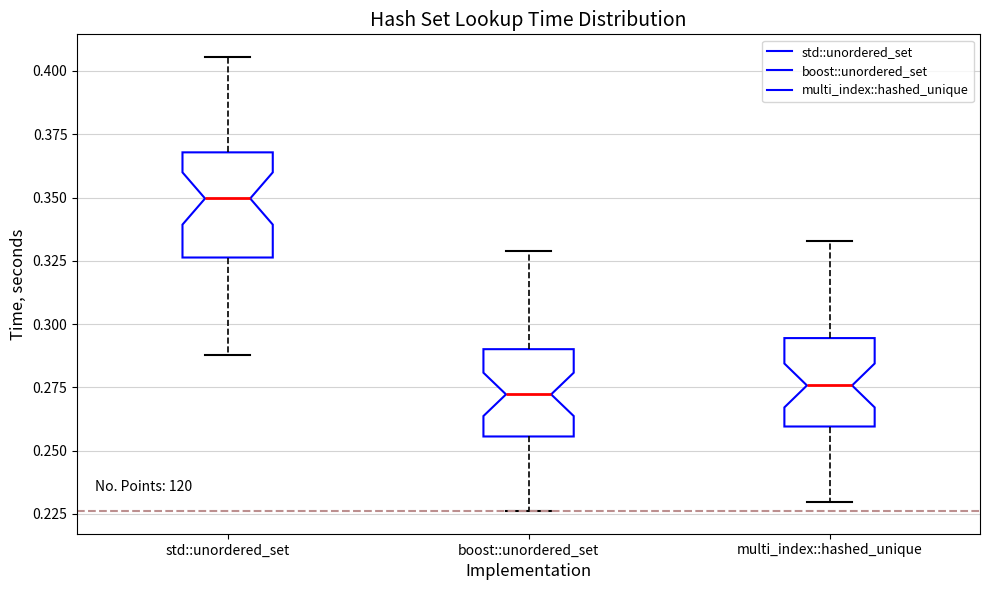

Where is the upper edge of the box for boost::unordered_set on the y-axis? The values are not printed on the chart, so give them approximately, as read against the axis.

0.290